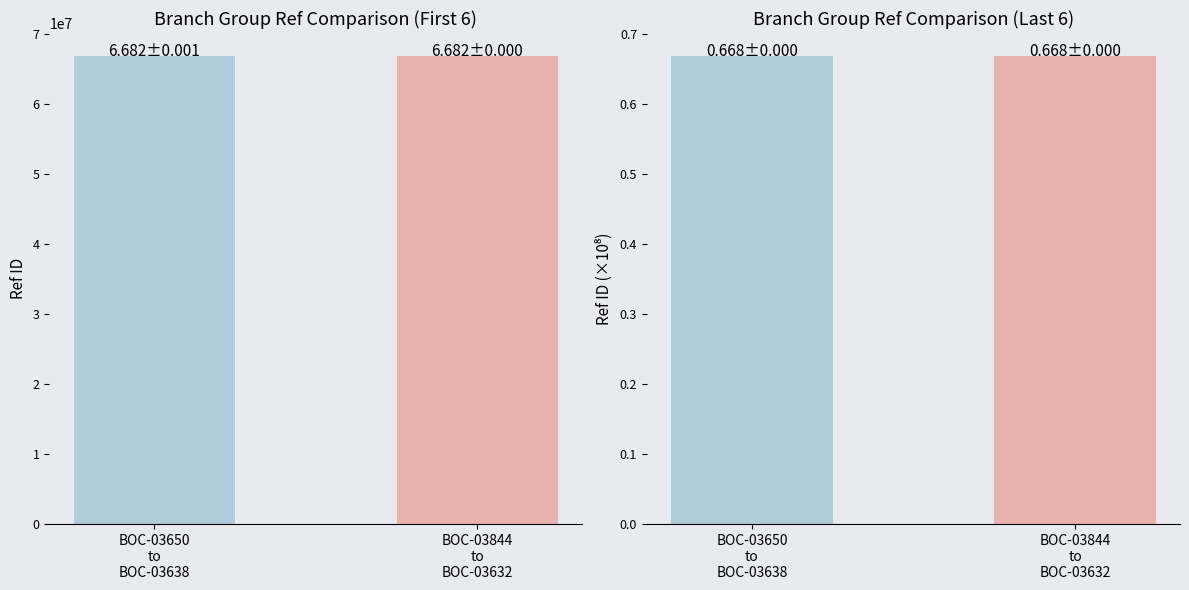

Is it true that the value at BOC-03844
to
BOC-03632 is 1.0?

False